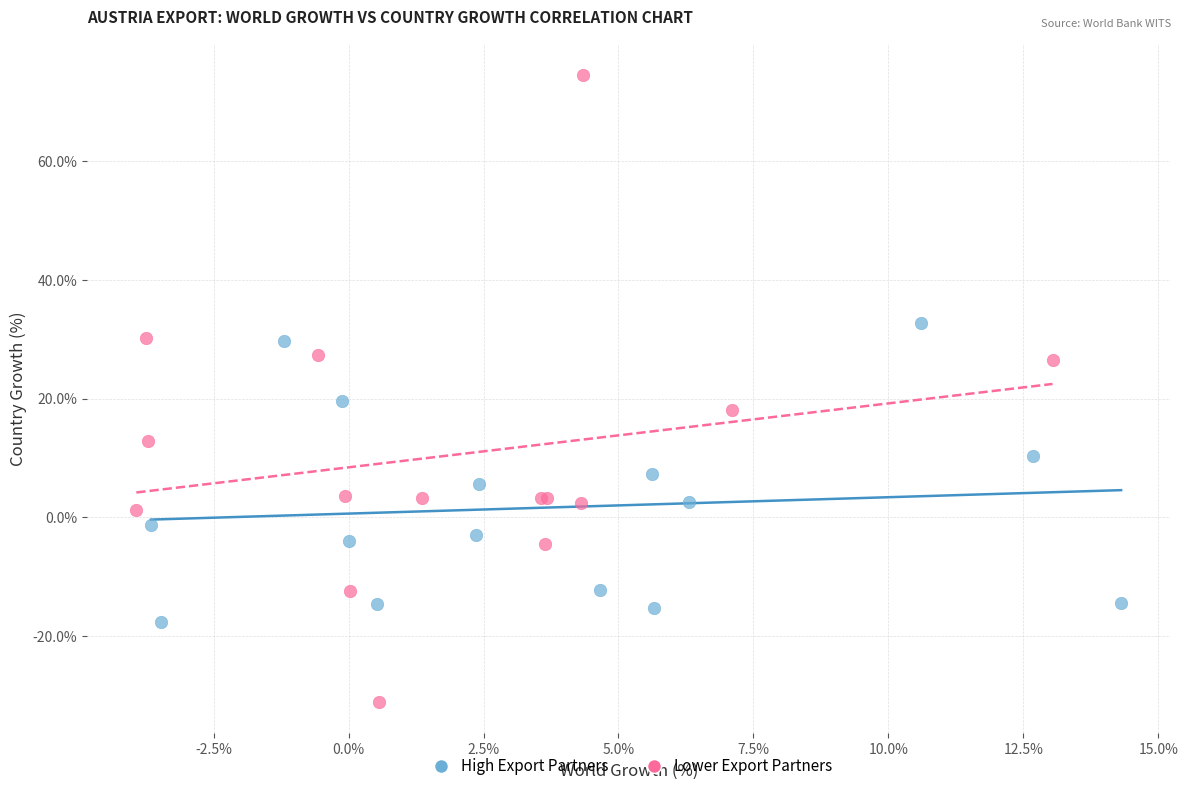

Which series contains the highest Y value?

Lower Export Partners